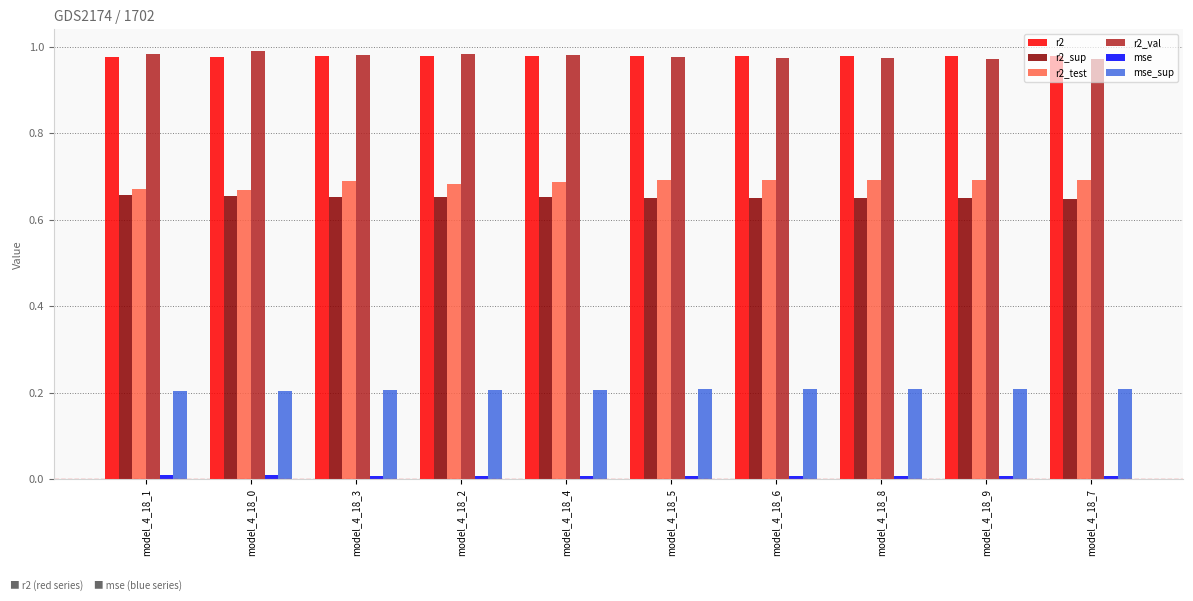

True or false: r2 has a value of 1.3 at model_4_18_9.

False